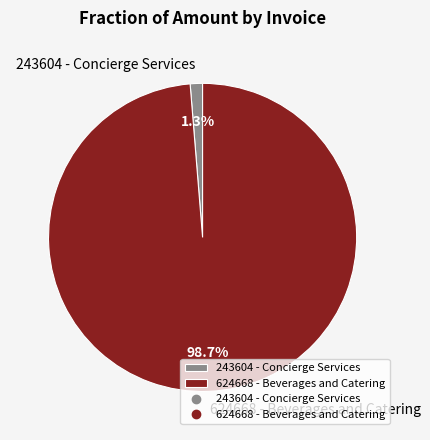

How many segments does this pie chart have?

2